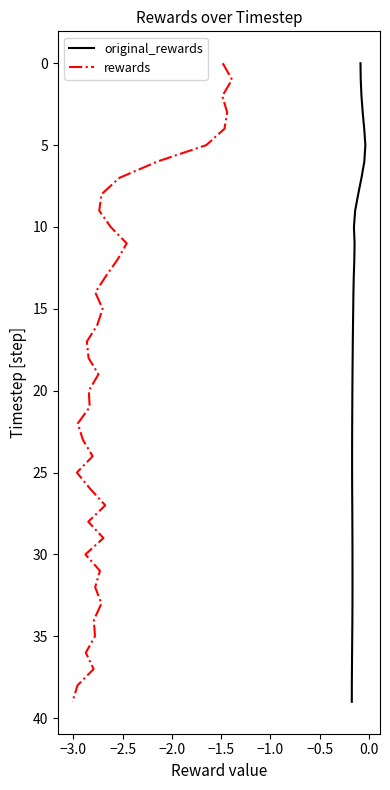

Does the chart have visible grid lines?

No